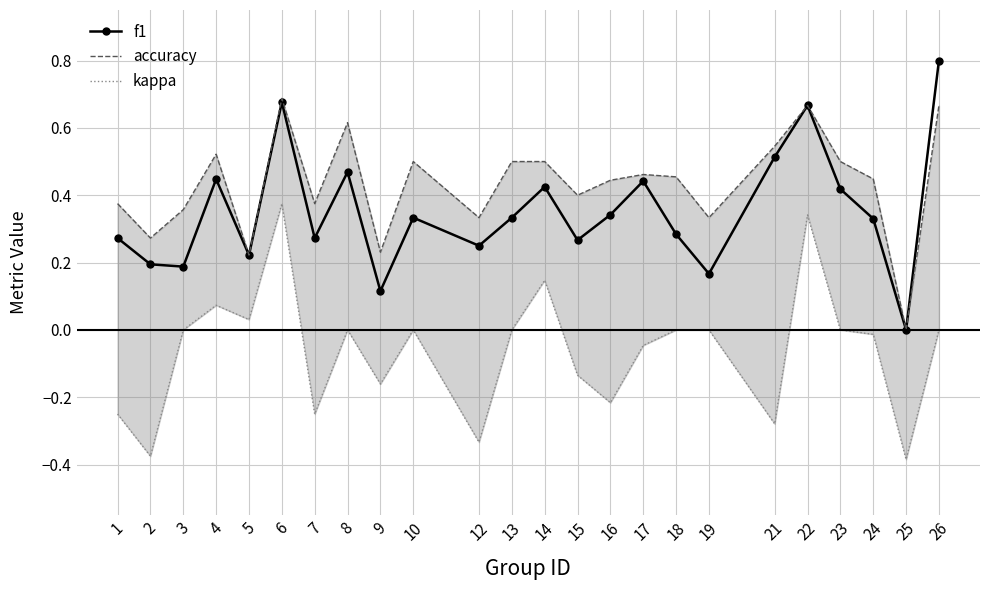

True or false: accuracy has more than 1 interior local peaks.

True